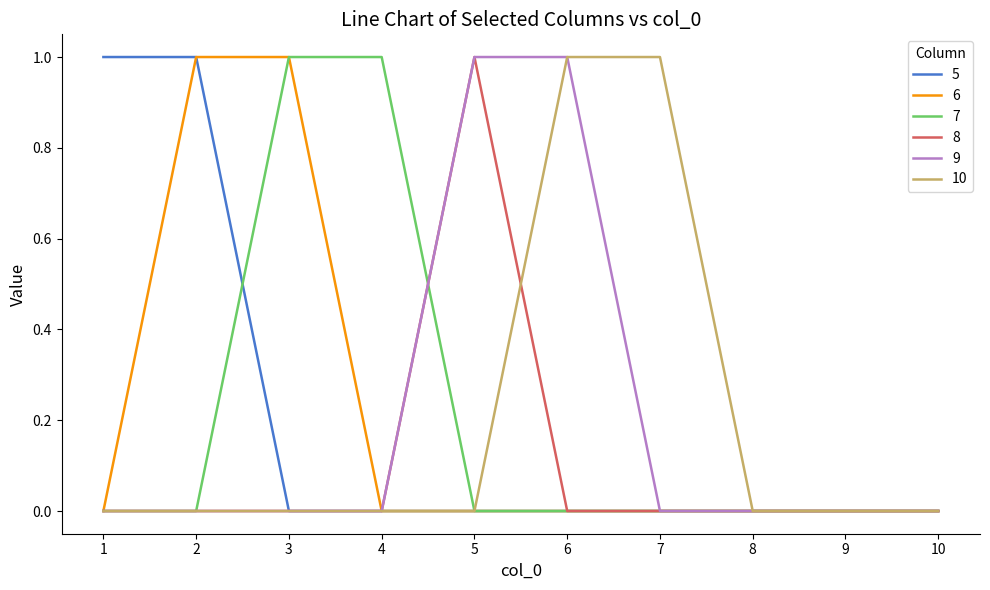

The 6 series shows 0 at 8. True or false?

True